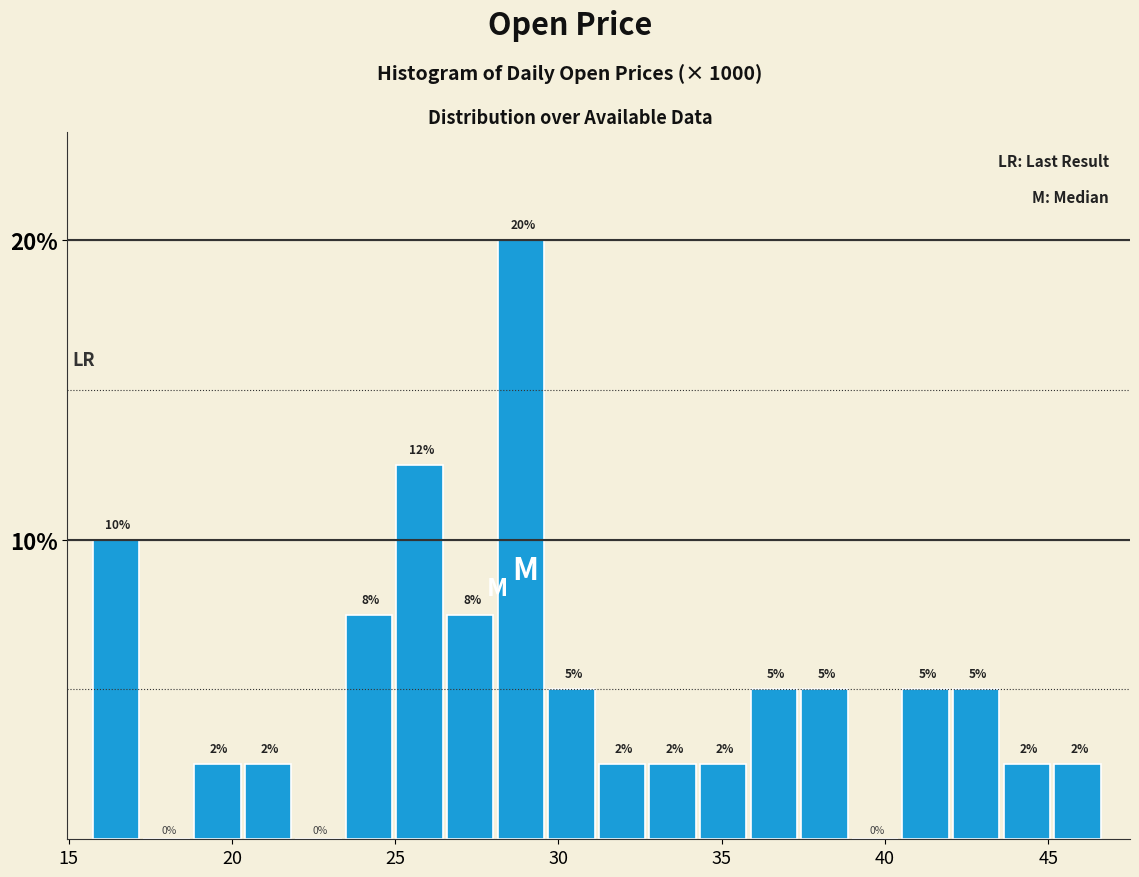

Read against the x-axis, roughly where is the centre of the tallest bar?

29.0